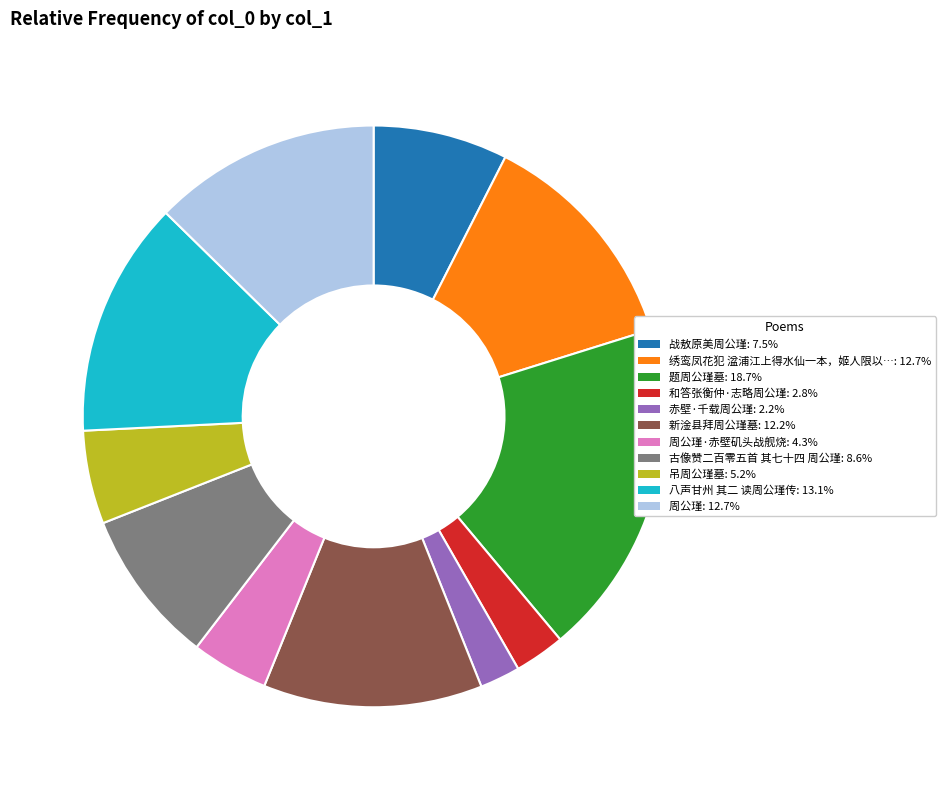

Is there any slice that represents more than half of the pie?

No